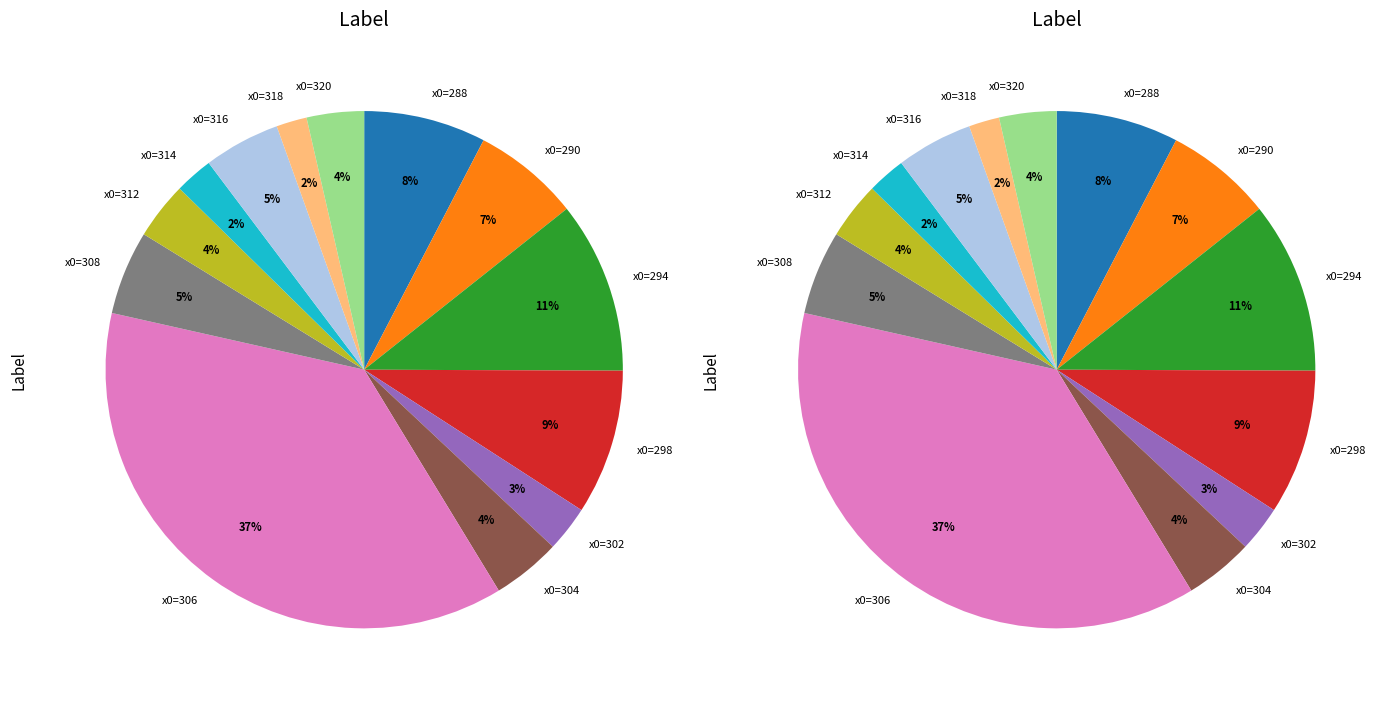

Rank the categories by value from lowest to highest.

x0=318, x0=314, x0=302, x0=312, x0=320, x0=304, x0=316, x0=308, x0=290, x0=288, x0=298, x0=294, x0=306